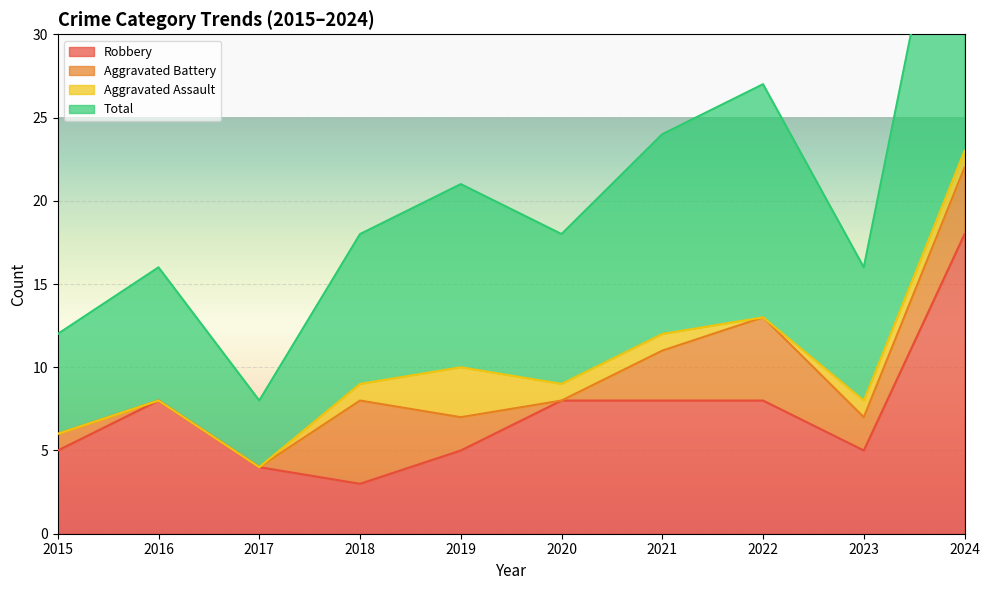

What is the value of the Total point at the 4th from the left?

18